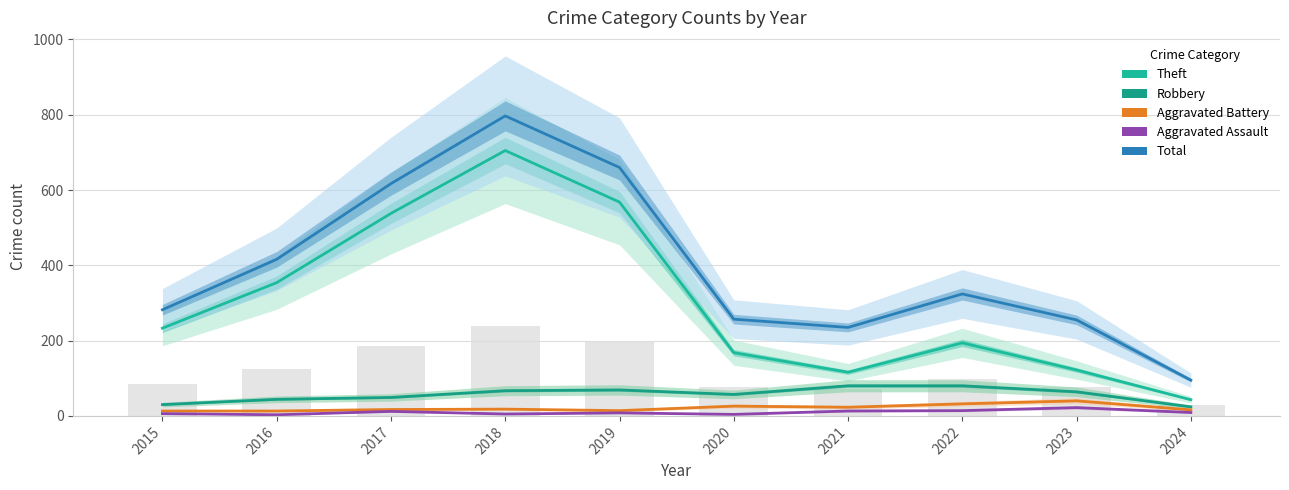

True or false: Robbery has a value of 19 at 2020.

False